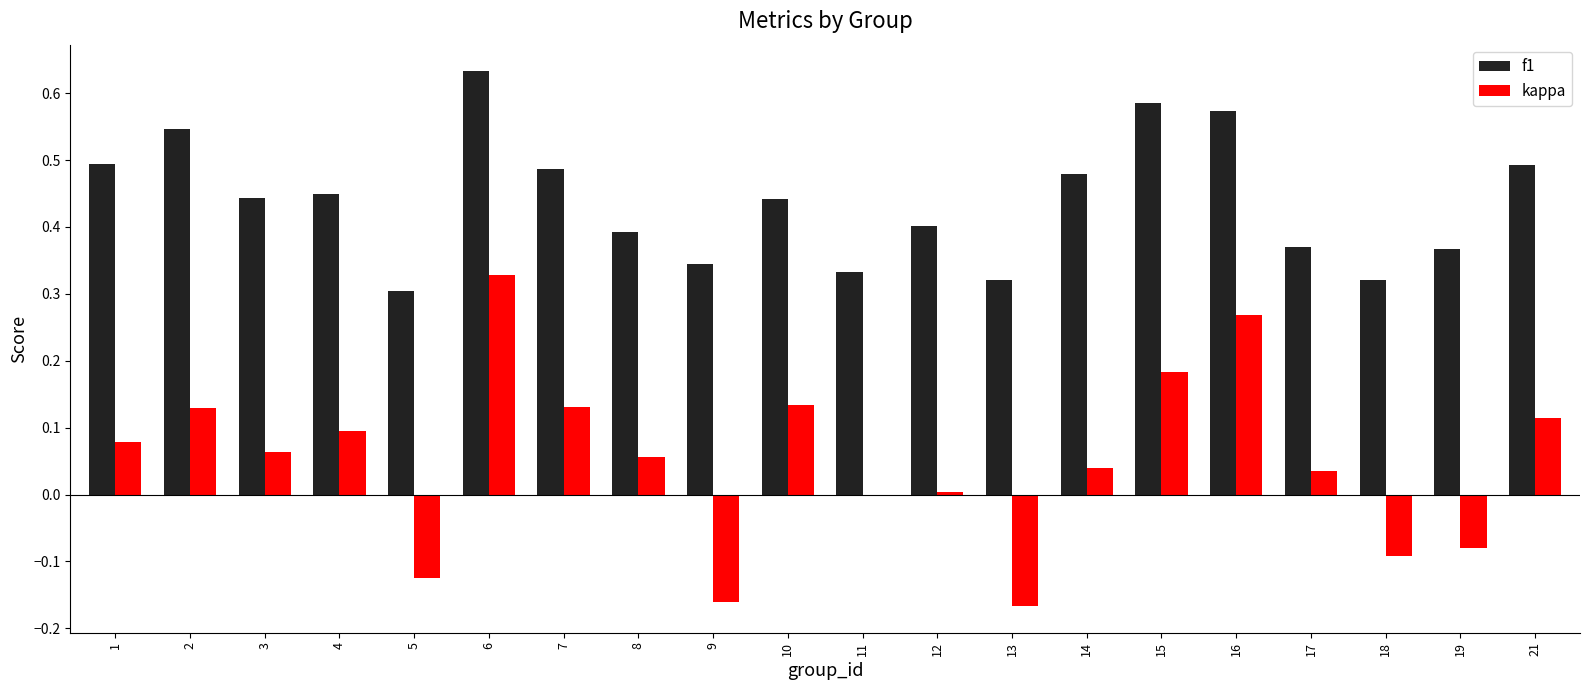

At which category is the sum across all series the highest?

6